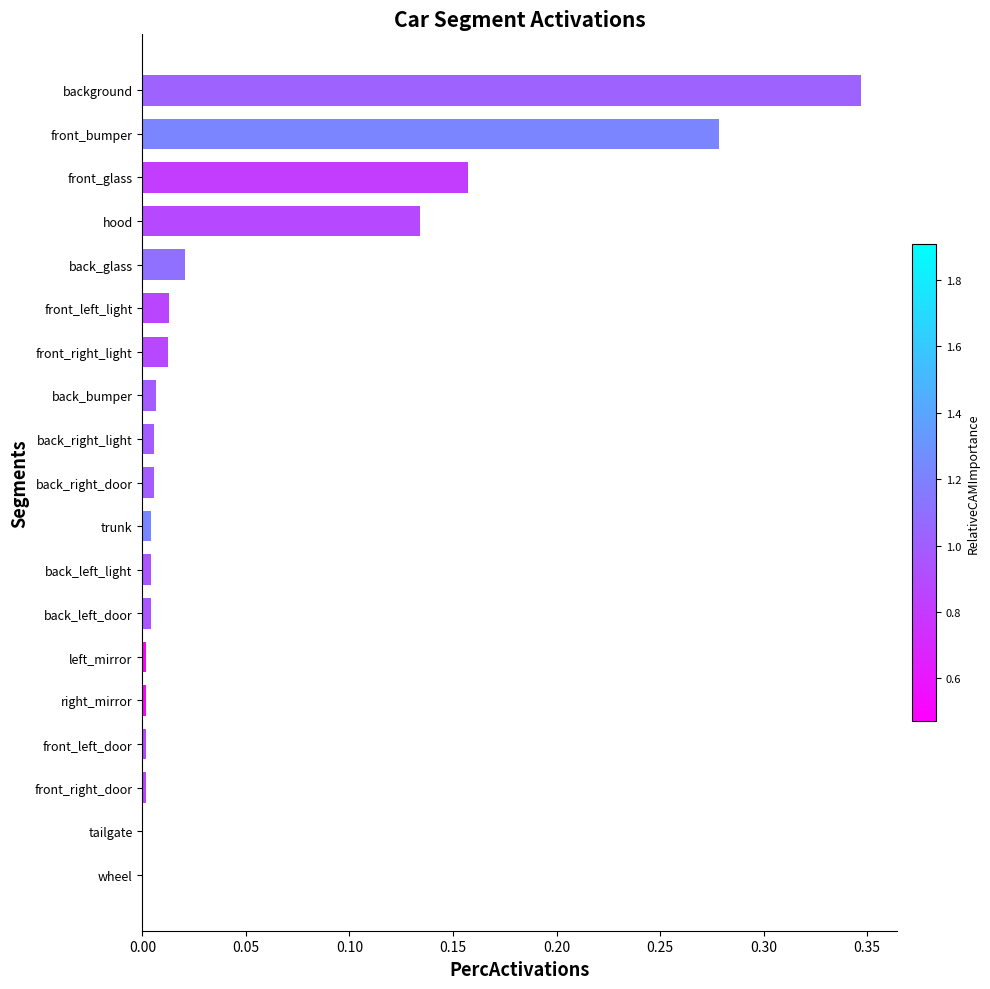

Which category has the highest value across all series?

background